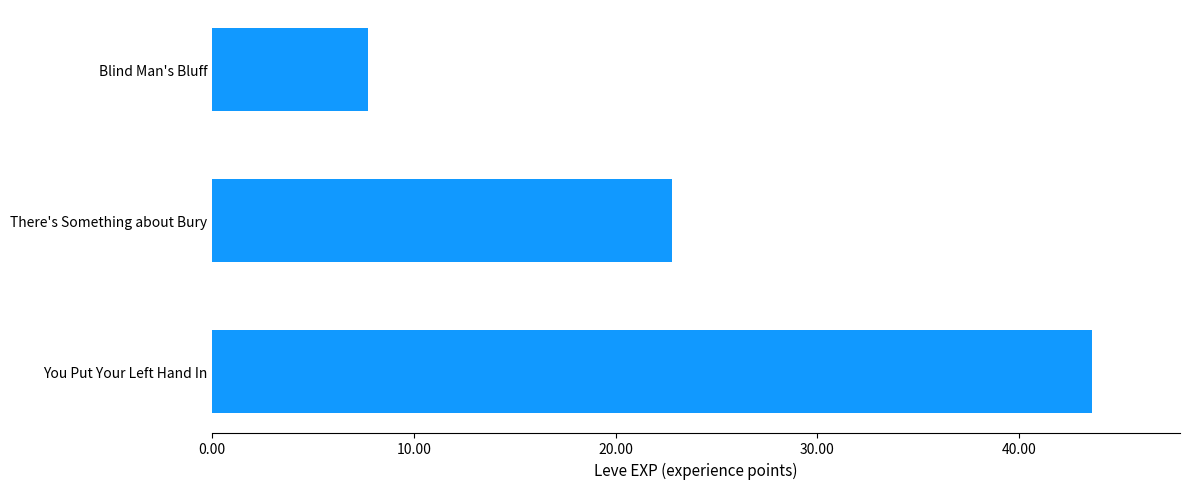

Count the number of values greater than 22790.

1